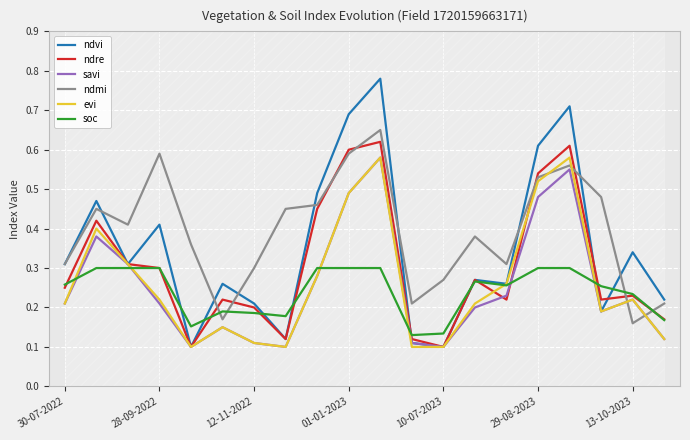

How many lines are shown in the chart?

6